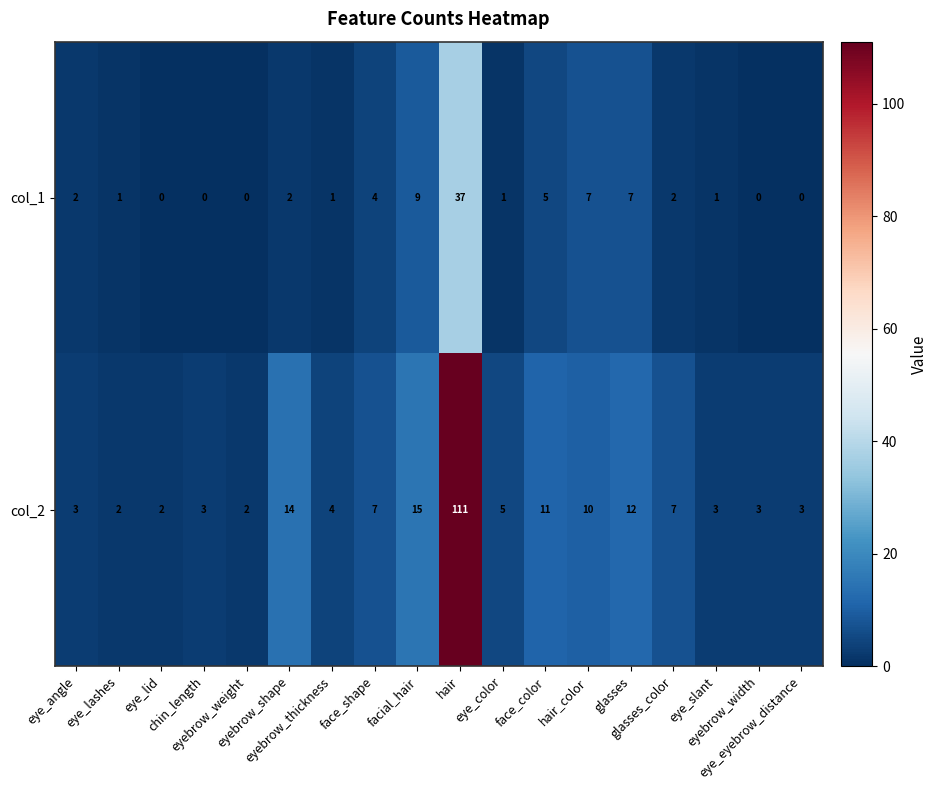

What is the difference between the second highest and second lowest values in the col_2 series?

13